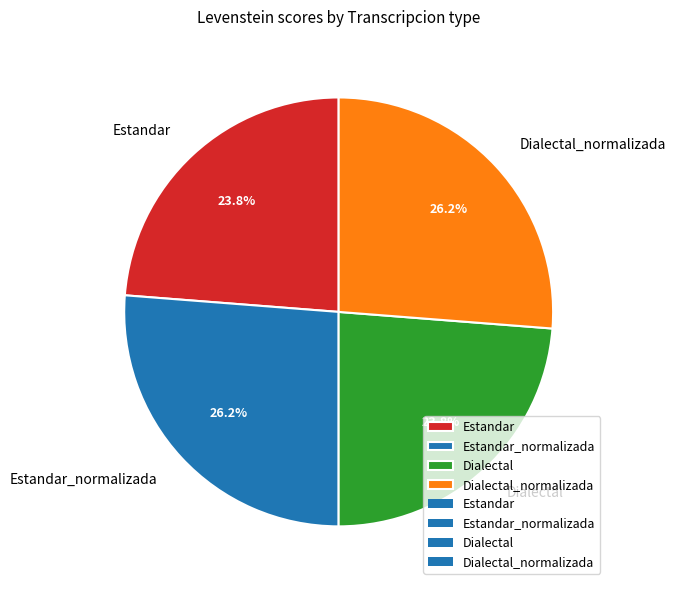

What percentage is the Dialectal_normalizada slice, to the nearest percent?

26%